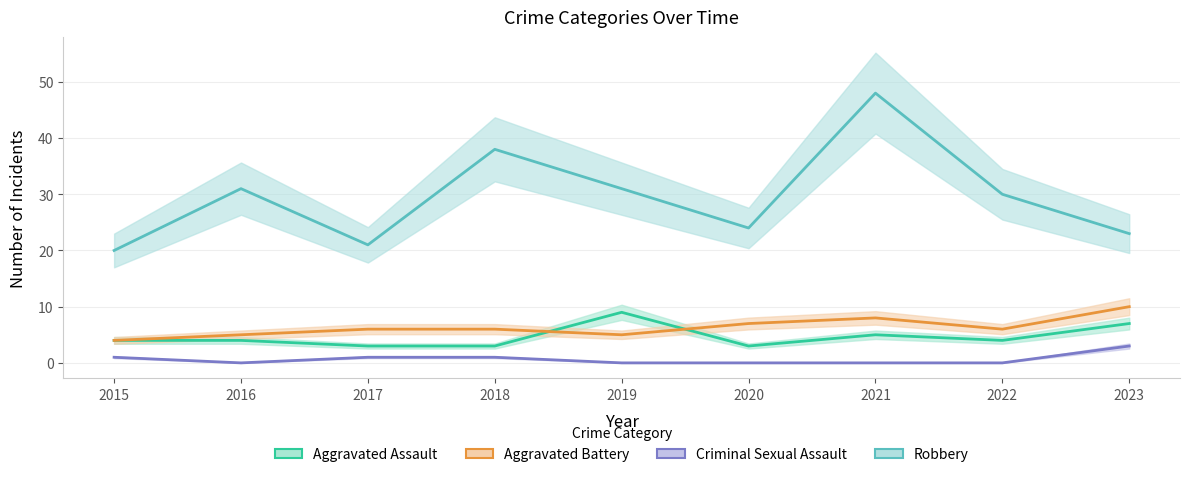

True or false: Aggravated Battery and Robbery intersect in this chart.

False